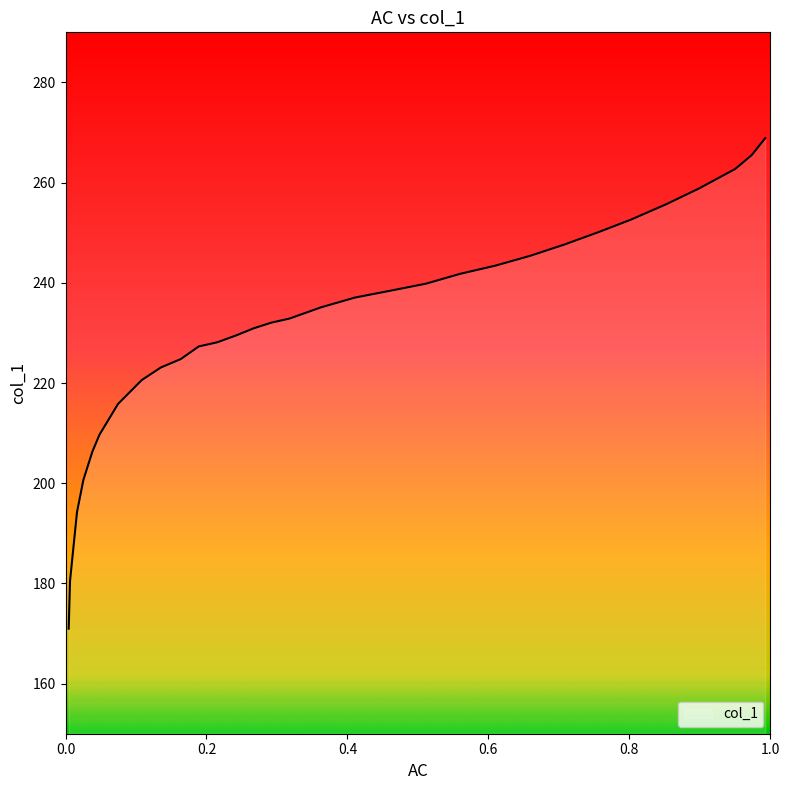

What is the maximum value shown in the chart?

268.9